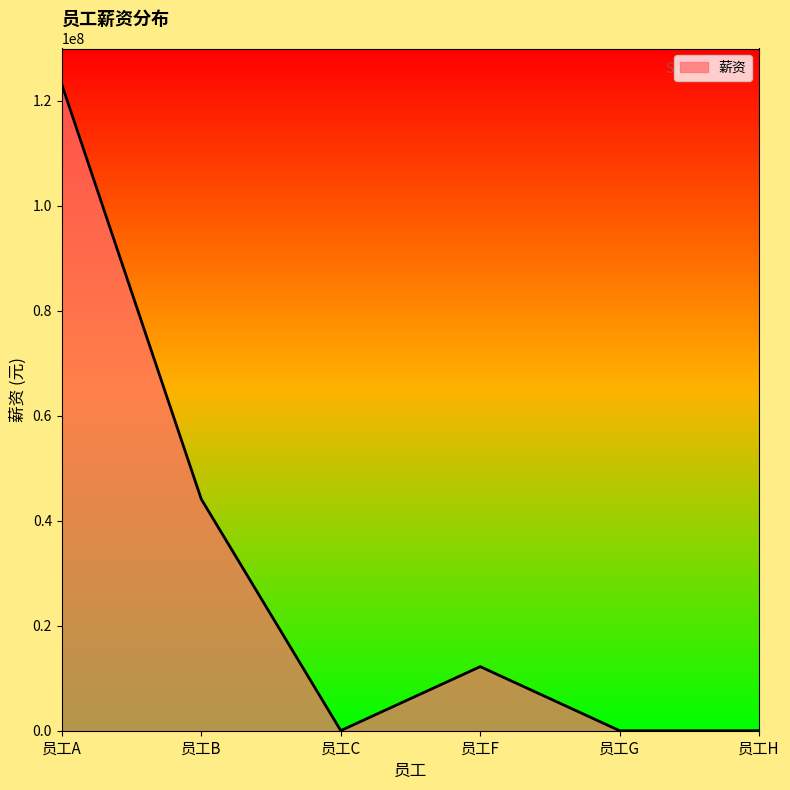

How many interior local peaks (higher than both neighbors) does the data have?

1